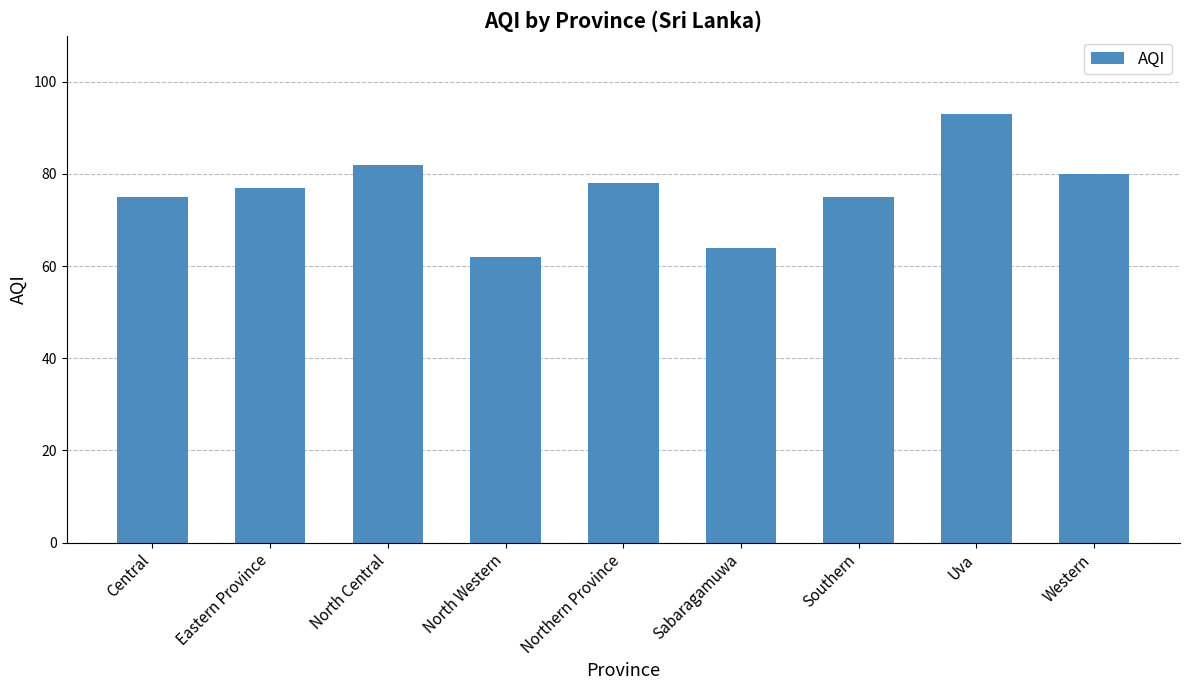

How many data points does each series have?

9